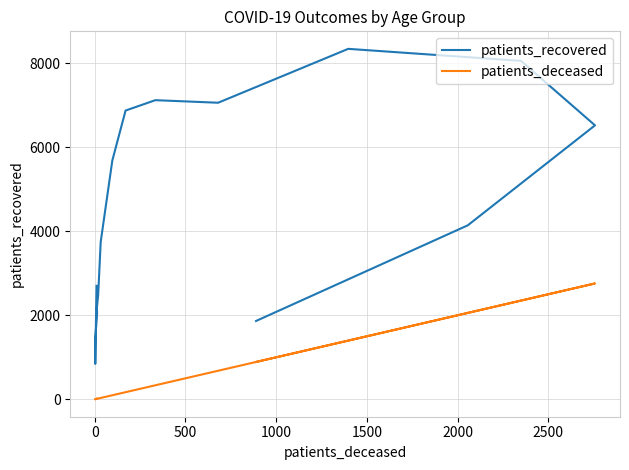

Count the number of categories in the chart.

16